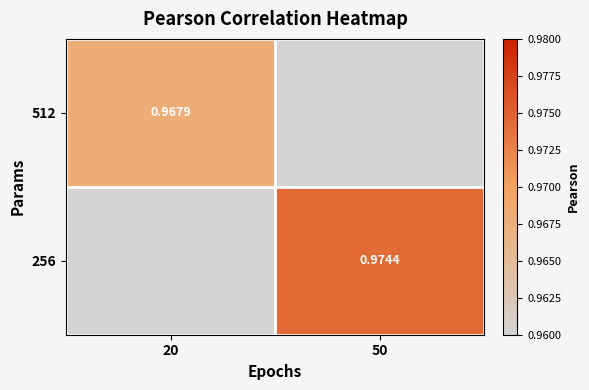

List the series in order of their peak value, highest first.

512, 256